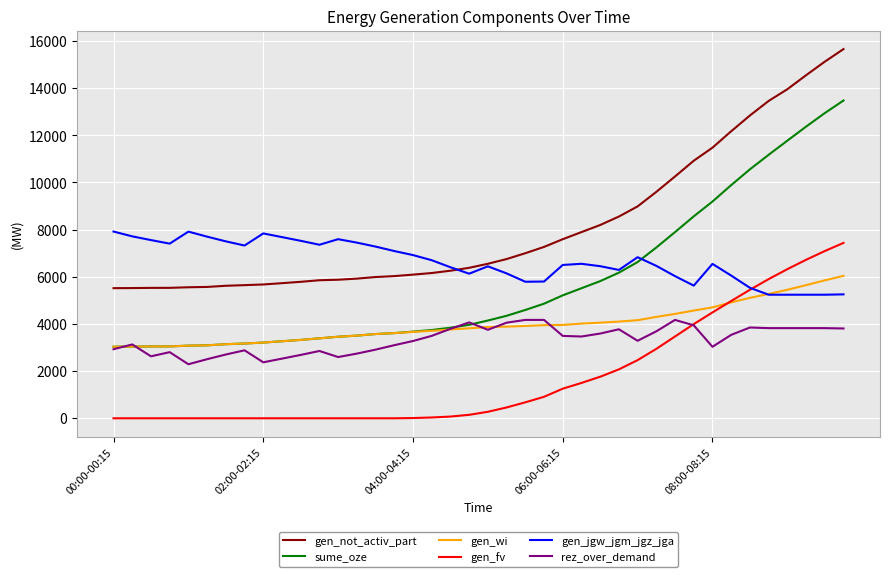

Which series has the widest spread of values?

sume_oze